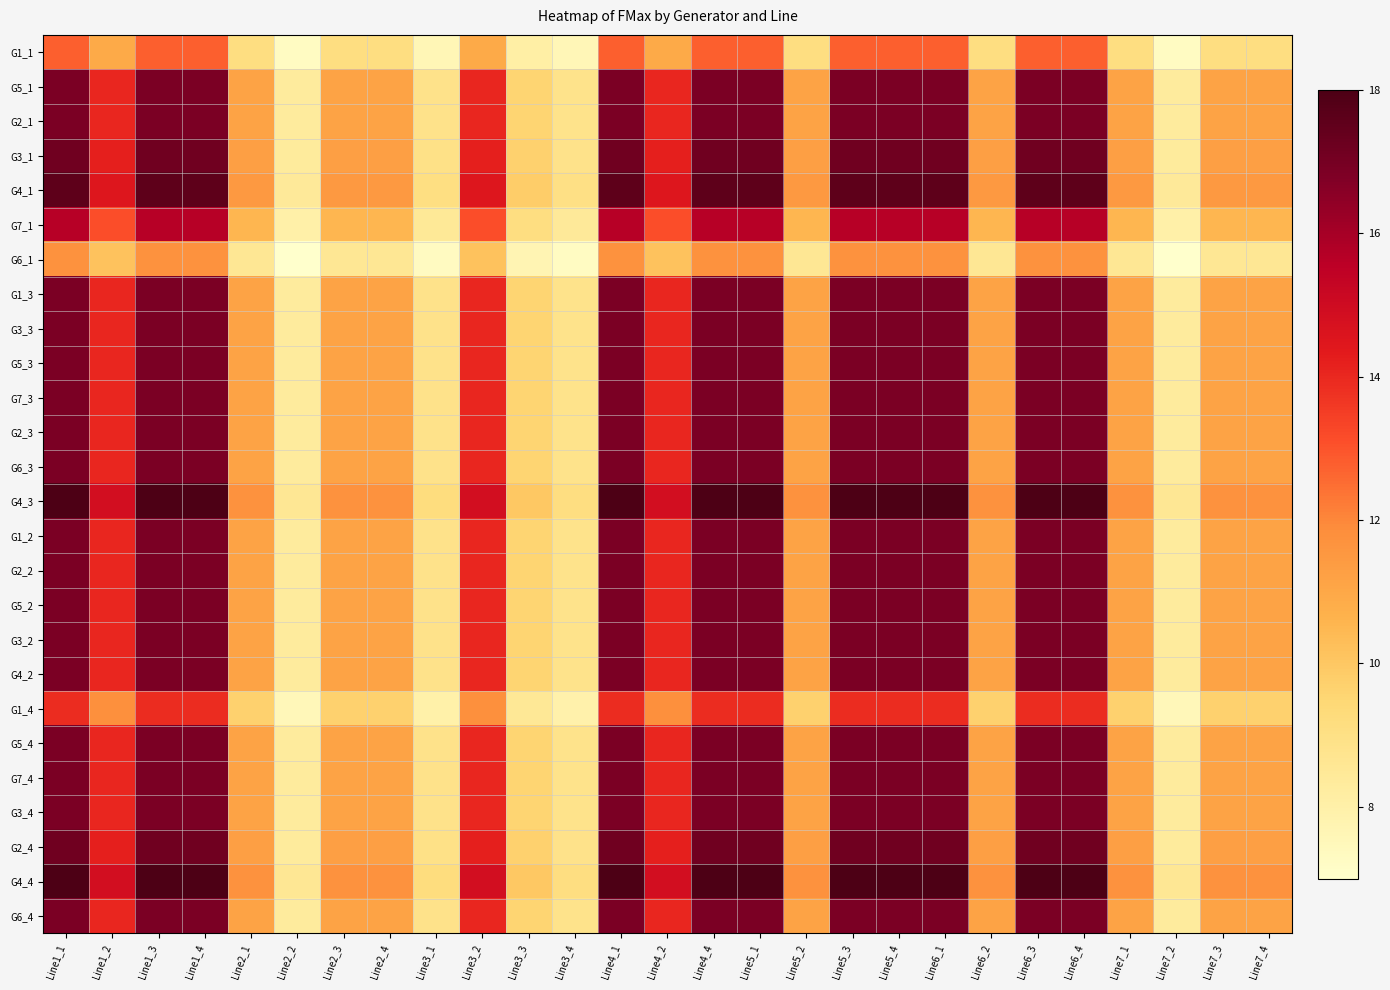

Which series changed the most between Line1_4 and Line7_4?

G4_3